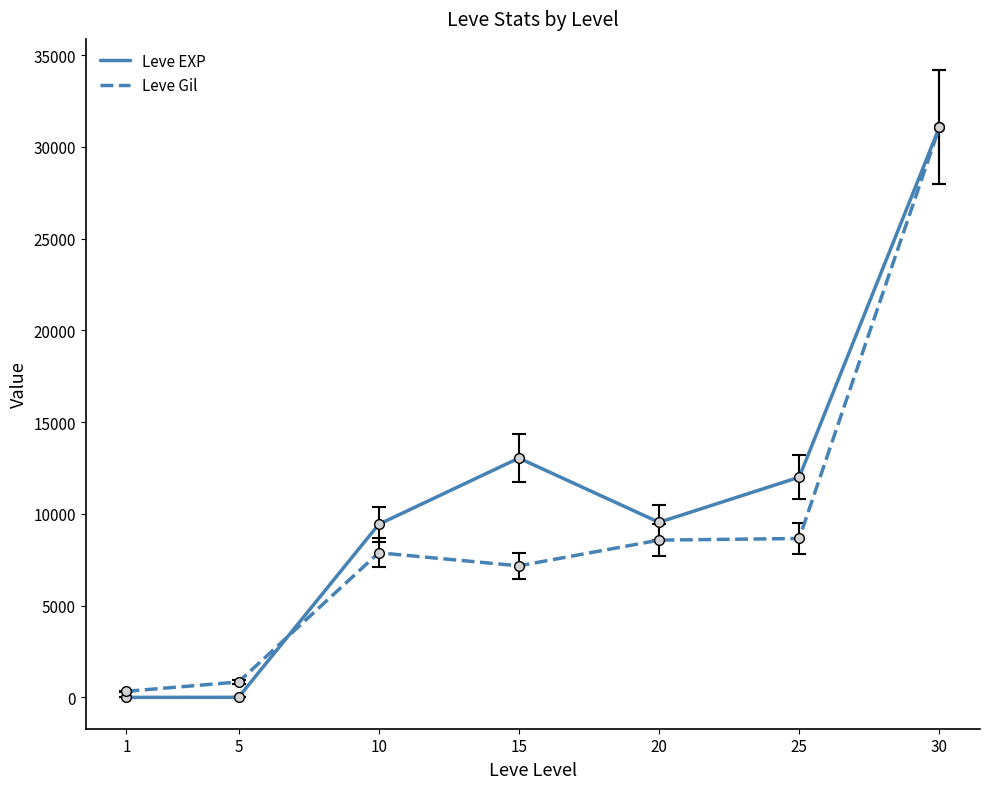

Where do Leve Gil and Leve EXP first cross each other?

5 and 10